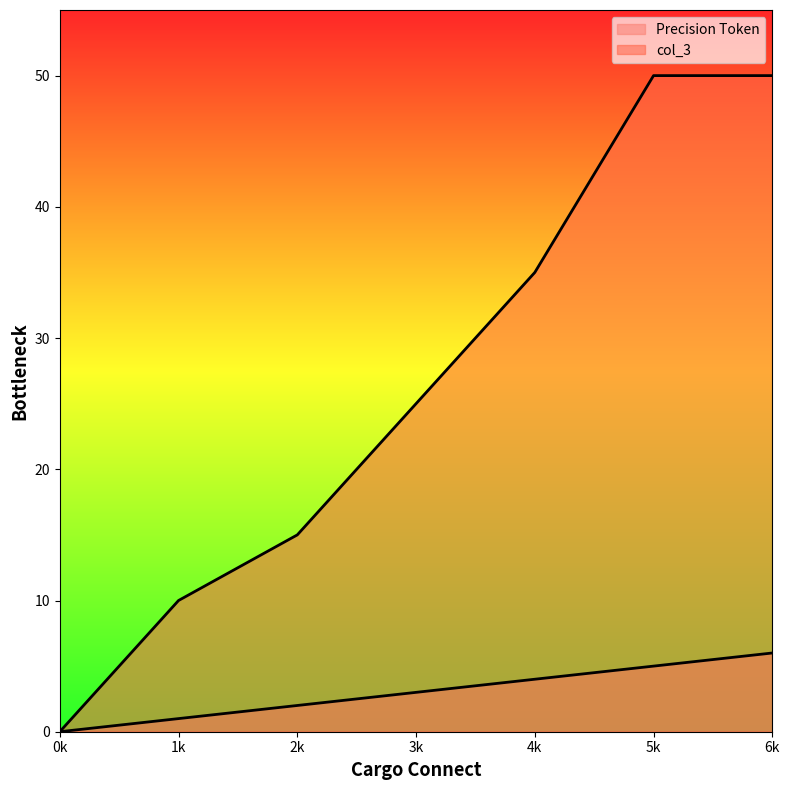

List the series in order of their peak value, highest first.

col_3, Precision Token